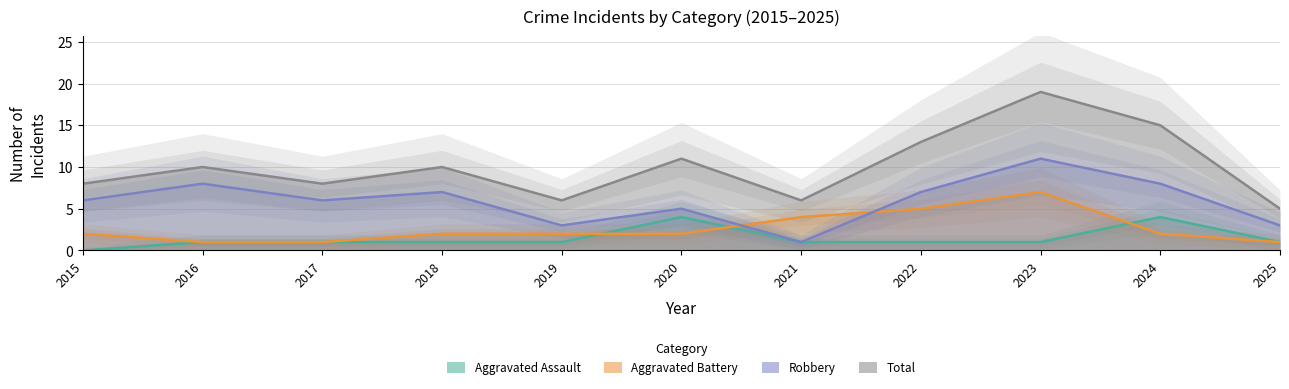

What is the sum of the Aggravated Battery values at 2018 and 2023?

9